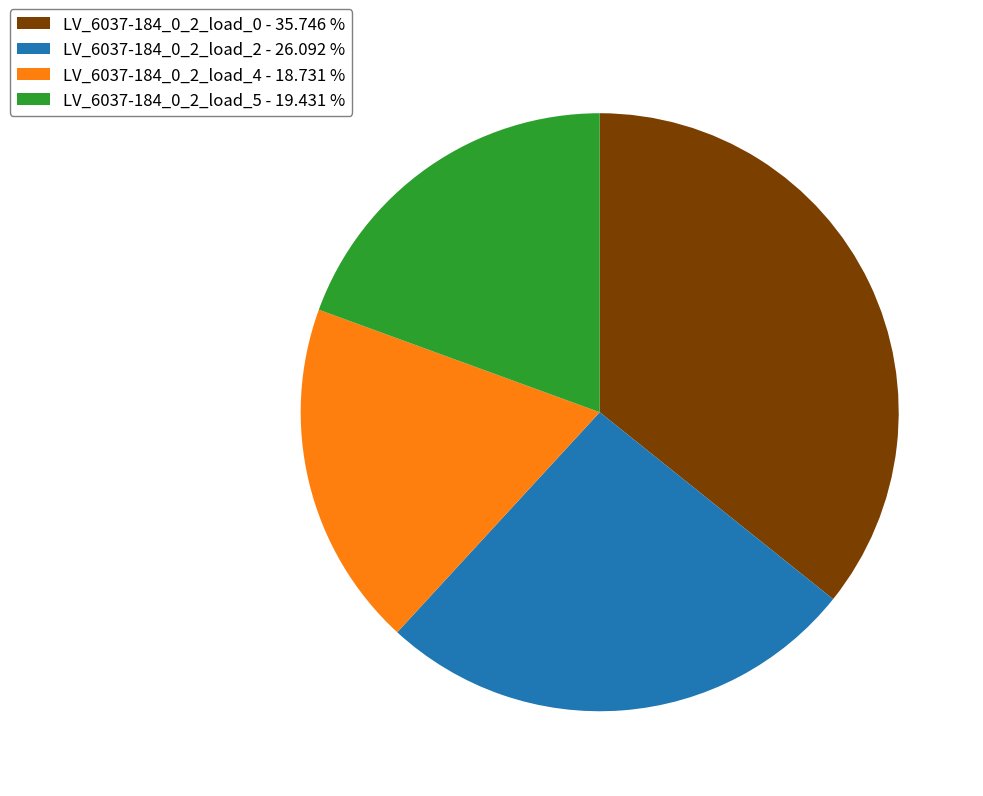

Do LV_6037-184_0_2_load_0 - 35.746 % and LV_6037-184_0_2_load_2 - 26.092 % together represent more than half of the pie?

Yes